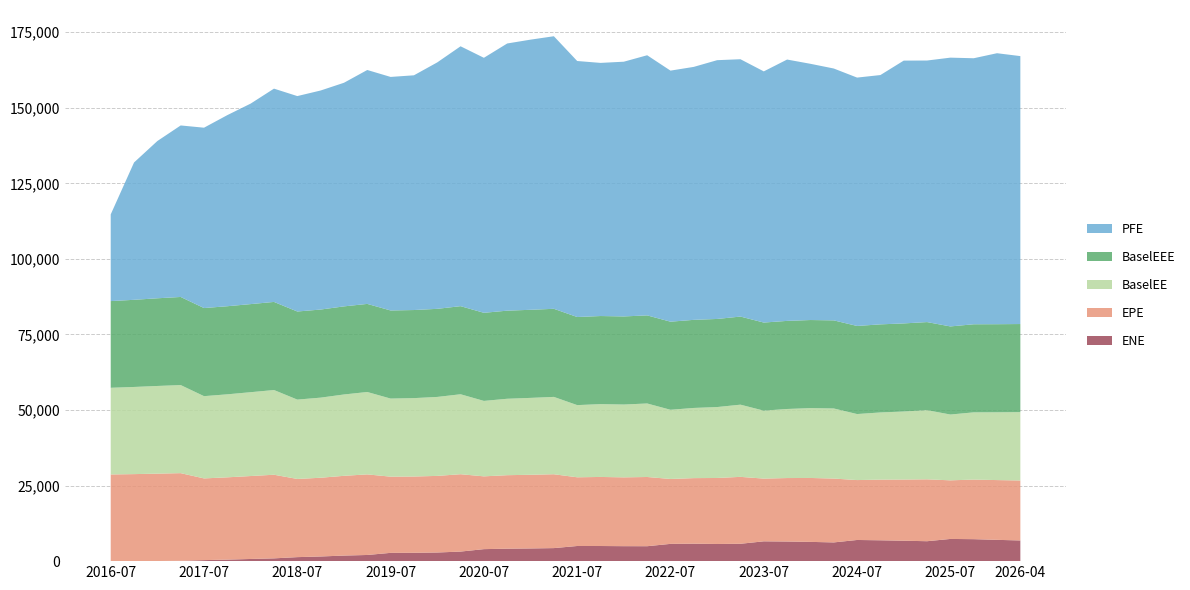

Reading left to right, transcribe all the data shown in this chart.

EPE: 2016-07-02=28679.2	2016-10-03=28787.0	2017-01-03=28910.6	2017-04-03=28996.8	2017-07-03=27033.1	2017-10-02=27222.5	2018-01-03=27438.9	2018-04-03=27668.0	2018-07-02=25865.6	2018-10-02=26049.0	2019-01-03=26384.3	2019-04-02=26661.6	2019-07-02=25210.0	2019-10-02=25233.7	2020-01-03=25345.2	2020-04-02=25592.0	2020-07-02=24080.4	2020-10-02=24313.0	2021-01-04=24373.9	2021-04-06=24435.7	2021-07-02=22730.8	2021-10-04=22848.7	2022-01-04=22766.3	2022-04-04=22898.1	2022-07-05=21471.8	2022-10-03=21692.7	2023-01-03=21836.2	2023-04-03=22137.1	2023-07-03=20752.6	2023-10-02=20999.6	2024-01-03=21145.5	2024-04-02=21128.1	2024-07-02=19817.7	2024-10-02=20070.1	2025-01-03=20235.6	2025-04-02=20472.3	2025-07-02=19391.3	2025-10-02=19711.6	2026-01-05=19774.4	2026-04-02=19844.5
ENE: 2016-07-02=0.0	2016-10-03=4.6	2017-01-03=38.8	2017-04-03=116.1	2017-07-03=335.6	2017-10-02=507.4	2018-01-03=718.6	2018-04-03=918.3	2018-07-02=1326.6	2018-10-02=1540.6	2019-01-03=1844.0	2019-04-02=2040.5	2019-07-02=2740.5	2019-10-02=2764.3	2020-01-03=2857.2	2020-04-02=3166.5	2020-07-02=3971.6	2020-10-02=4124.1	2021-01-04=4200.1	2021-04-06=4314.1	2021-07-02=5011.8	2021-10-04=5005.3	2022-01-04=4952.8	2022-04-04=4940.5	2022-07-05=5714.5	2022-10-03=5773.0	2023-01-03=5676.1	2023-04-03=5745.4	2023-07-03=6554.3	2023-10-02=6491.7	2024-01-03=6371.1	2024-04-02=6195.4	2024-07-02=7002.8	2024-10-02=6898.1	2025-01-03=6754.3	2025-04-02=6593.6	2025-07-02=7343.8	2025-10-02=7271.0	2026-01-05=7044.3	2026-04-02=6844.2
PFE: 2016-07-02=28679.2	2016-10-03=45437.1	2017-01-03=52030.9	2017-04-03=56747.9	2017-07-03=59671.7	2017-10-02=63231.7	2018-01-03=66338.1	2018-04-03=70569.9	2018-07-02=71274.6	2018-10-02=72471.1	2019-01-03=73982.7	2019-04-02=77391.1	2019-07-02=77269.2	2019-10-02=77660.5	2020-01-03=81536.0	2020-04-02=85981.6	2020-07-02=84372.4	2020-10-02=88399.7	2021-01-04=89380.5	2021-04-06=90178.9	2021-07-02=84702.6	2021-10-04=83753.0	2022-01-04=84281.5	2022-04-04=86067.6	2022-07-05=83064.5	2022-10-03=83697.6	2023-01-03=85619.0	2023-04-03=85144.0	2023-07-03=83099.8	2023-10-02=86469.2	2024-01-03=84774.9	2024-04-02=83332.6	2024-07-02=82175.4	2024-10-02=82485.0	2025-01-03=86951.0	2025-04-02=86537.9	2025-07-02=88930.4	2025-10-02=88015.3	2026-01-05=89656.6	2026-04-02=88646.9
BaselEE: 2016-07-02=28679.2	2016-10-03=28836.0	2017-01-03=29008.6	2017-04-03=29145.2	2017-07-03=27220.9	2017-10-02=27463.2	2018-01-03=27739.9	2018-04-03=28028.9	2018-07-02=26256.7	2018-10-02=26506.9	2019-01-03=26914.6	2019-04-02=27261.8	2019-07-02=25839.8	2019-10-02=25937.6	2020-01-03=26127.7	2020-04-02=26456.2	2020-07-02=24964.1	2020-10-02=25289.8	2021-01-04=25440.6	2021-04-06=25591.3	2021-07-02=23881.8	2021-10-04=24096.1	2022-01-04=24098.1	2022-04-04=24325.3	2022-07-05=22894.6	2022-10-03=23222.2	2023-01-03=23471.2	2023-04-03=23889.5	2023-07-03=22485.7	2023-10-02=22851.1	2024-01-03=23111.3	2024-04-02=23190.8	2024-07-02=21846.3	2024-10-02=22227.4	2025-01-03=22516.5	2025-04-02=22882.7	2025-07-02=21774.5	2025-10-02=22243.4	2026-01-05=22428.4	2026-04-02=22613.3
BaselEEE: 2016-07-02=28679.2	2016-10-03=28836.0	2017-01-03=29008.6	2017-04-03=29145.2	2017-07-03=29145.2	2017-10-02=29145.2	2018-01-03=29145.2	2018-04-03=29145.2	2018-07-02=29145.2	2018-10-02=29145.2	2019-01-03=29145.2	2019-04-02=29145.2	2019-07-02=29145.2	2019-10-02=29145.2	2020-01-03=29145.2	2020-04-02=29145.2	2020-07-02=29145.2	2020-10-02=29145.2	2021-01-04=29145.2	2021-04-06=29145.2	2021-07-02=29145.2	2021-10-04=29145.2	2022-01-04=29145.2	2022-04-04=29145.2	2022-07-05=29145.2	2022-10-03=29145.2	2023-01-03=29145.2	2023-04-03=29145.2	2023-07-03=29145.2	2023-10-02=29145.2	2024-01-03=29145.2	2024-04-02=29145.2	2024-07-02=29145.2	2024-10-02=29145.2	2025-01-03=29145.2	2025-04-02=29145.2	2025-07-02=29145.2	2025-10-02=29145.2	2026-01-05=29145.2	2026-04-02=29145.2